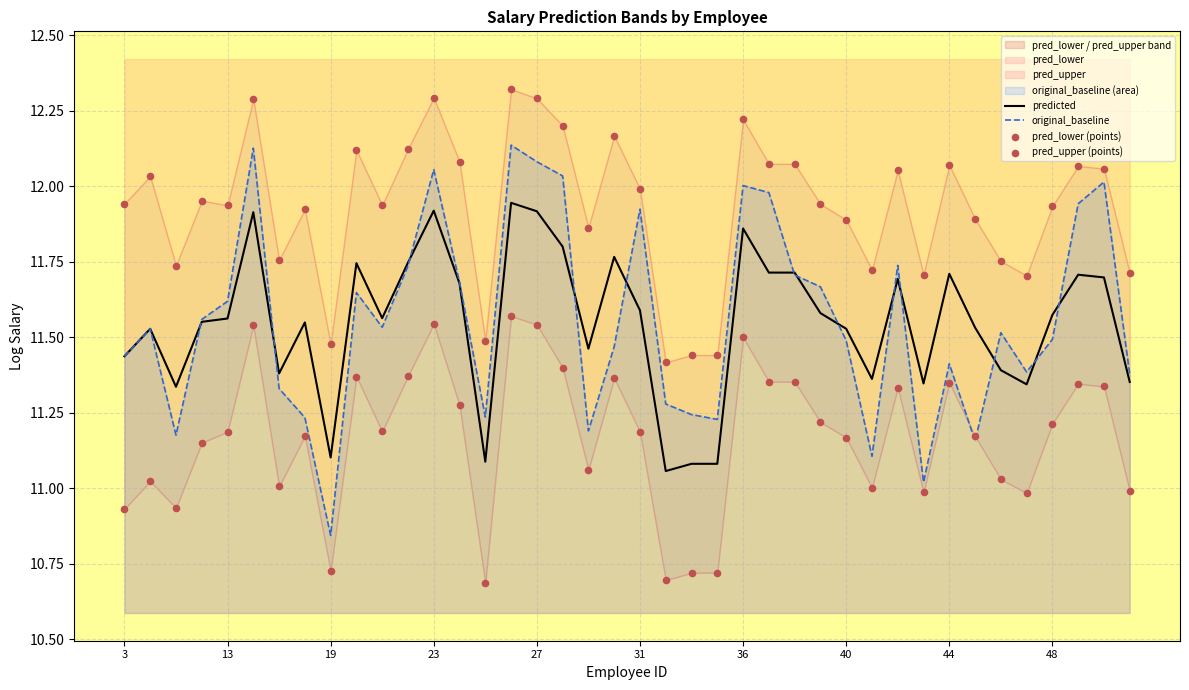

Is it true that predicted equals 11.9 at 27?

True